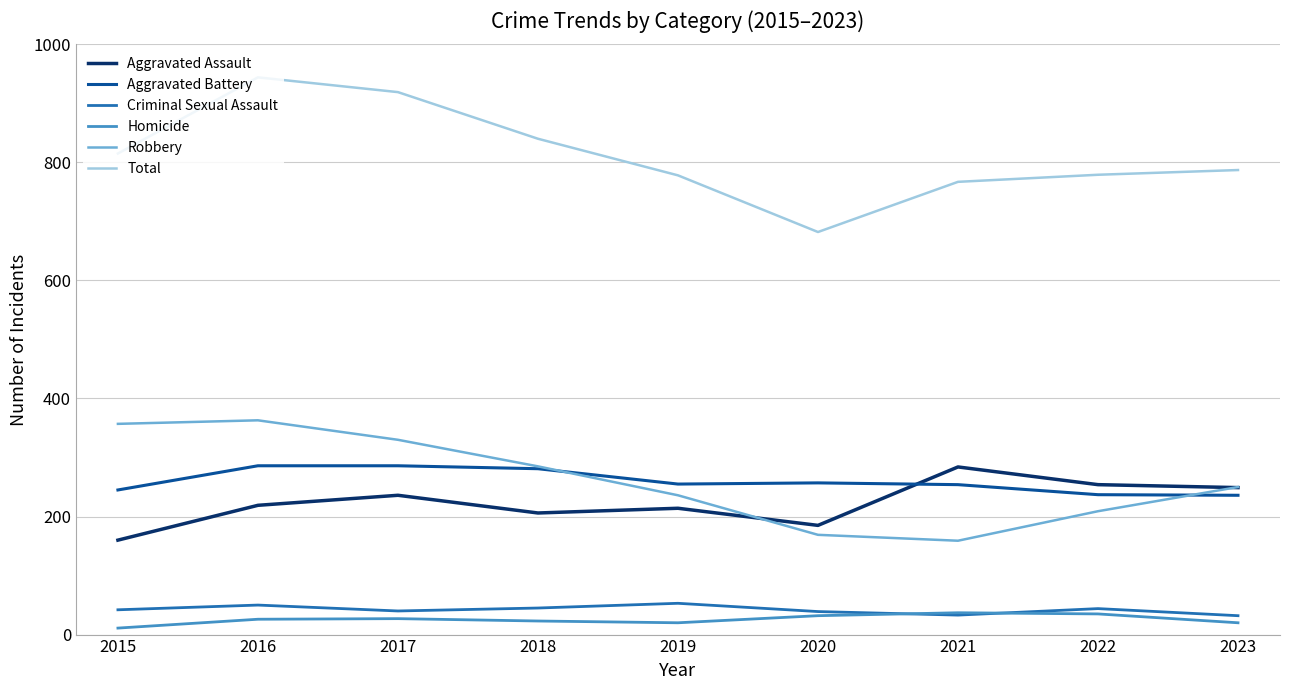

Which category has the highest value across all series?

2016